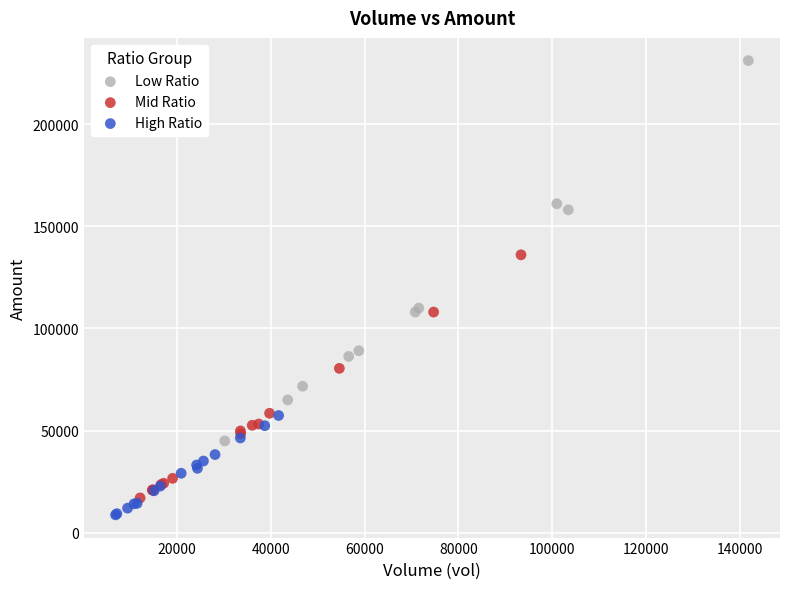

Which series reaches the minimum Y coordinate?

High Ratio